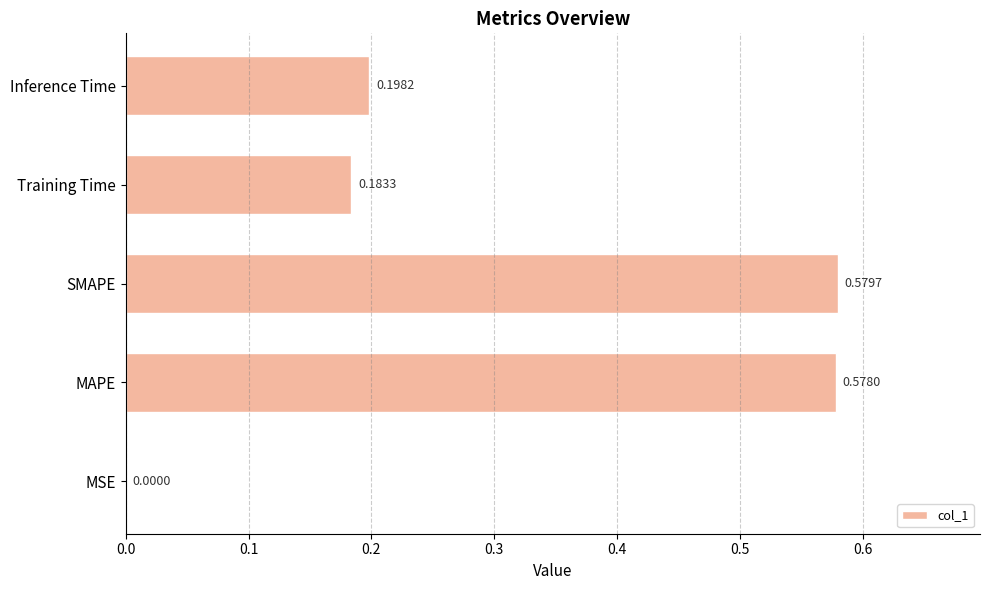

Where is the data nearest to the value 0?

MSE